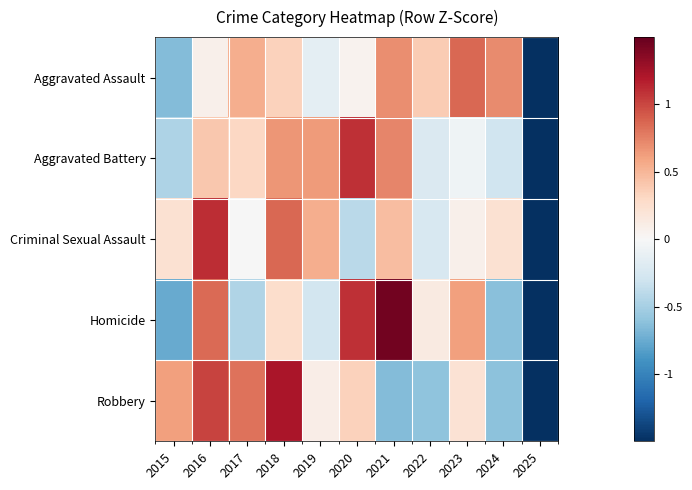

What is the total value across all series at 2019?

0.9